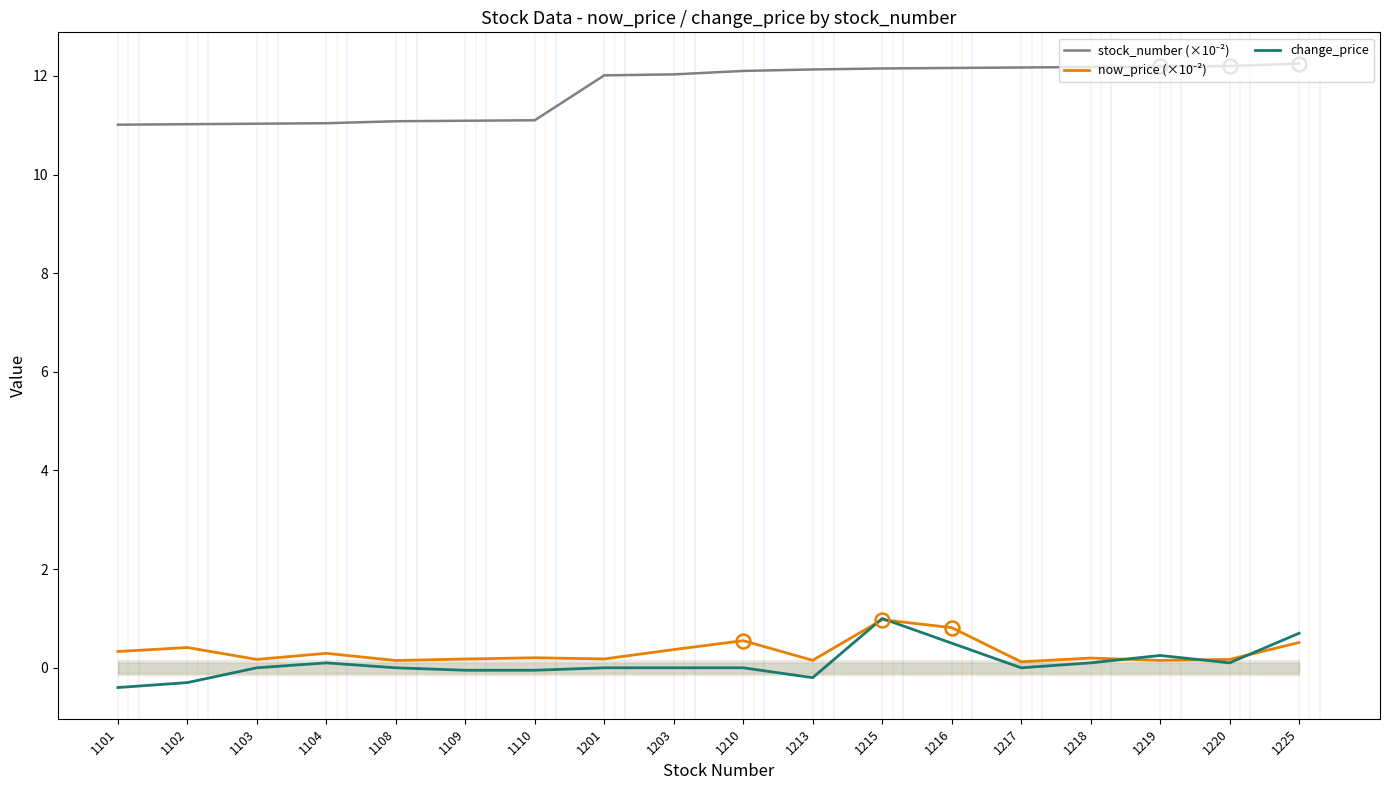

What value does the change_price series have at 1218?

0.1